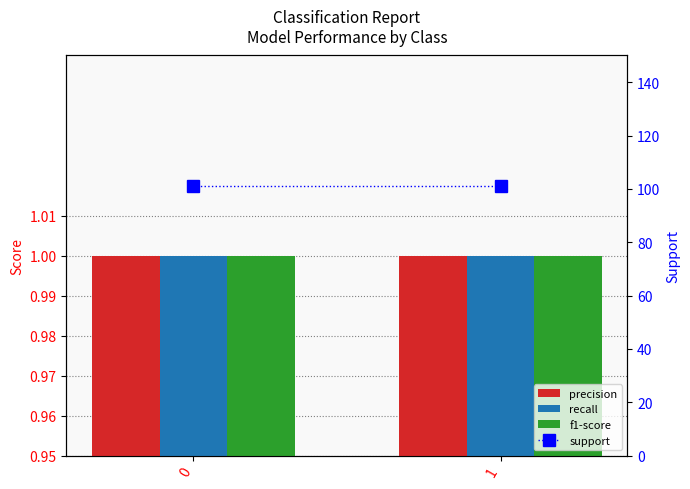

How many bars are there in total?

8